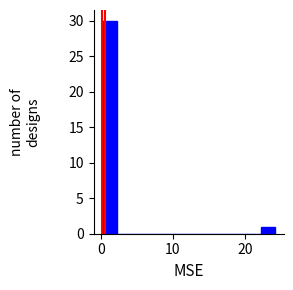

Around what value on the x-axis is the tallest bar? Give the approximate position of its centre, as read against the axis.

1